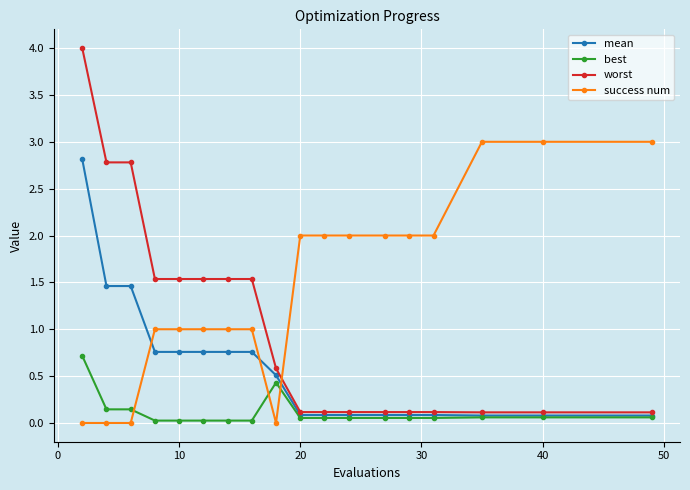

Which series has the largest total across all categories?

success num